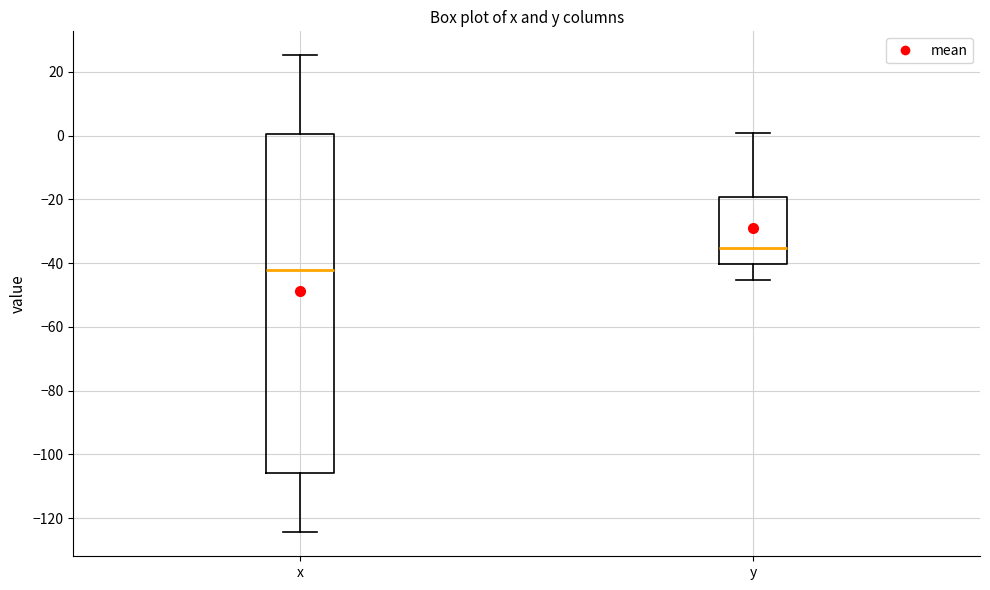

Comparing the boxes themselves (not the whiskers), which one is the tallest?

x